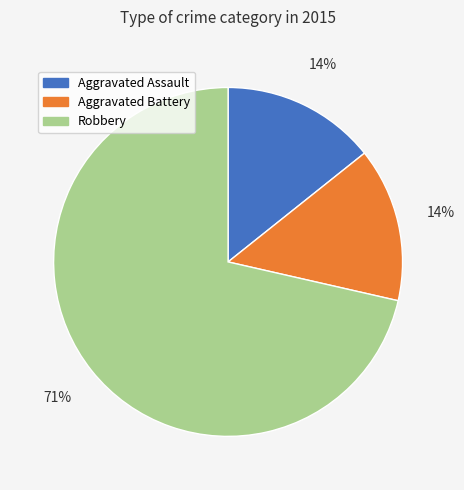

Is it true that Robbery is 71% of the pie?

True